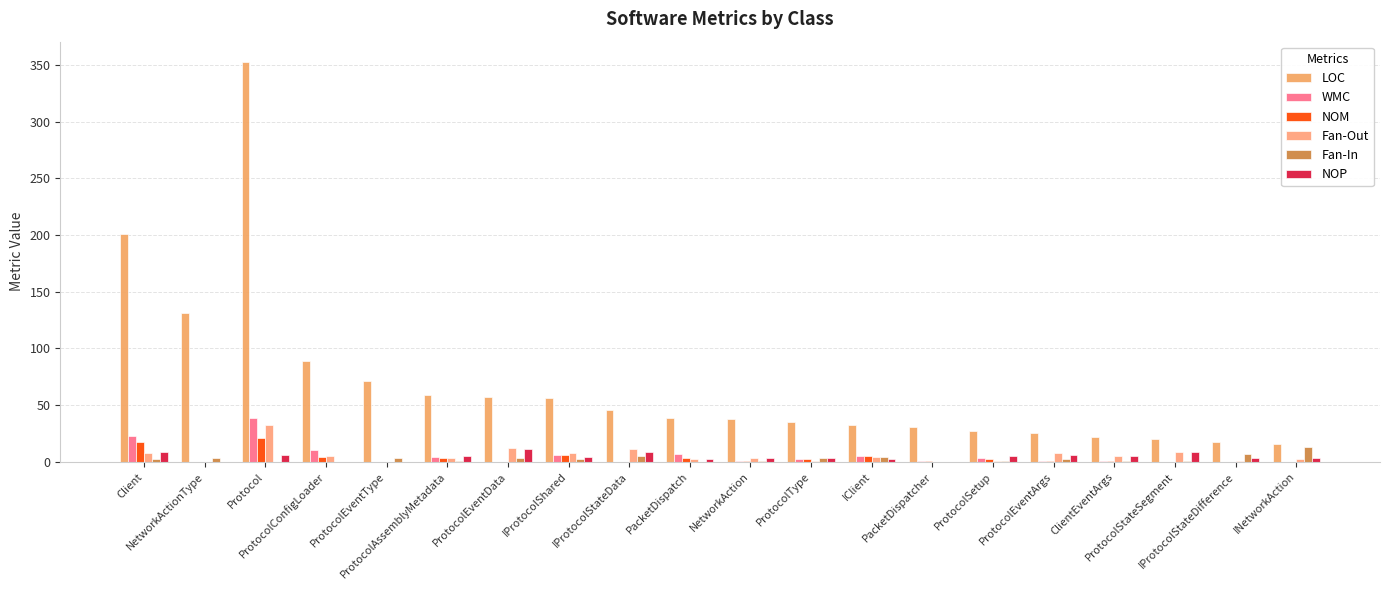

Is it true that WMC equals 7 at IClient?

False